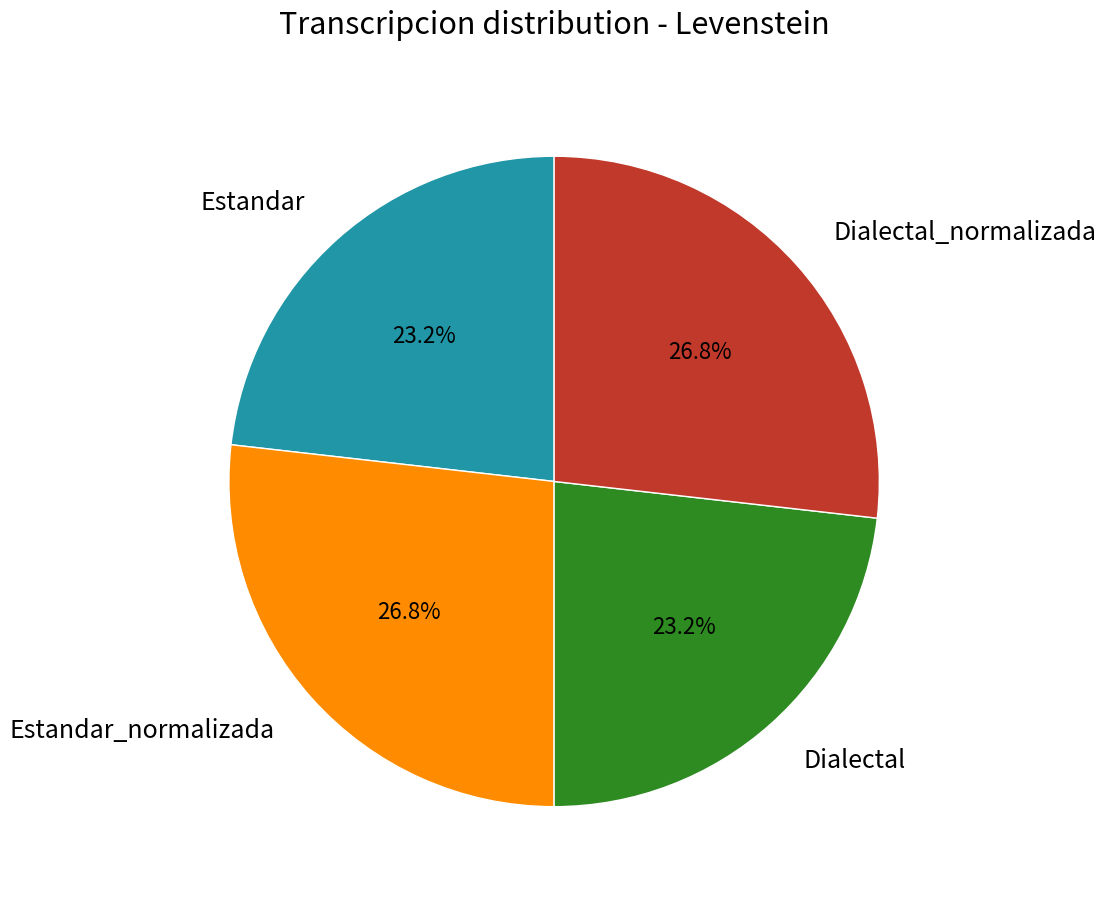

Approximately how many times larger is the value at Estandar_normalizada compared to Estandar?

1.2